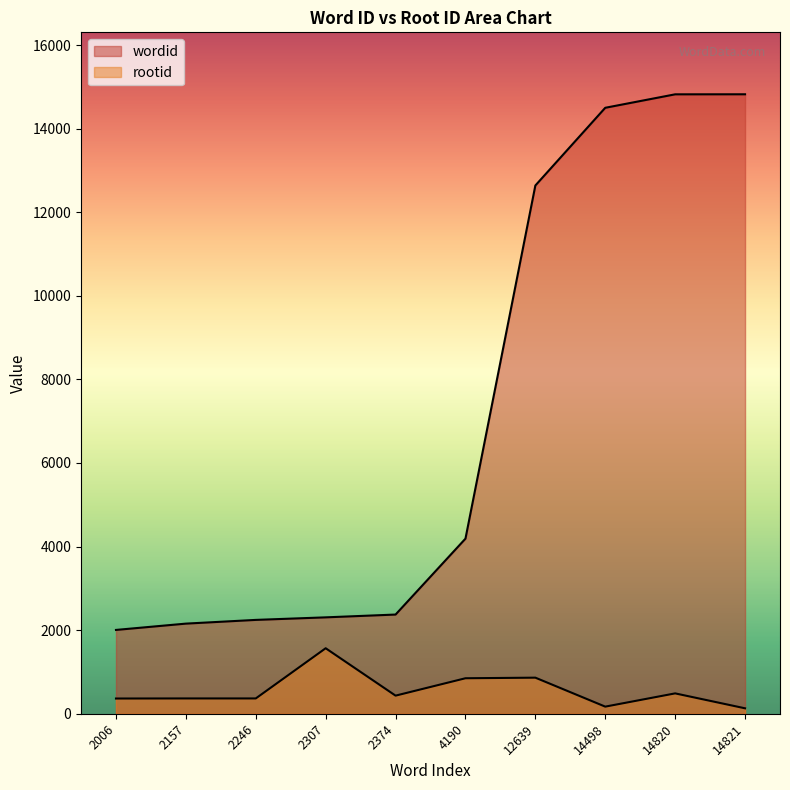

True or false: rootid and wordid intersect in this chart.

False